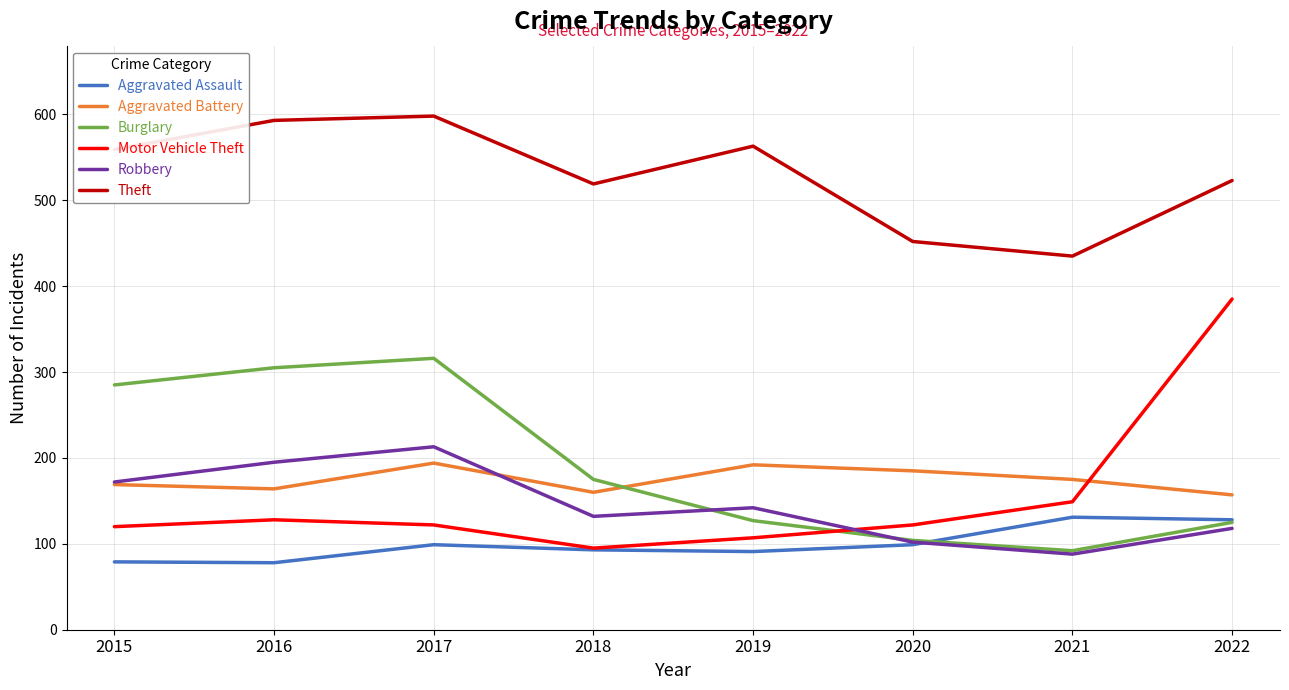

Is the value of Aggravated Battery at 2020 greater than the value of Theft at 2018?

No